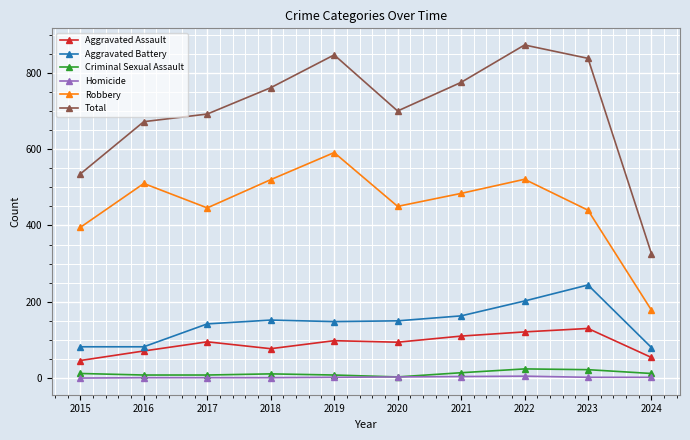

Where does the Aggravated Battery series first go above 150?

2018